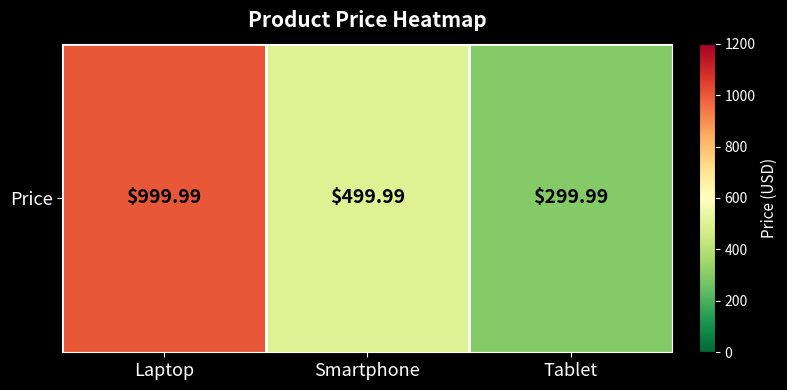

Reading right to left, list all the values displayed in this chart.

Tablet=300.0	Smartphone=500.0	Laptop=1000.0